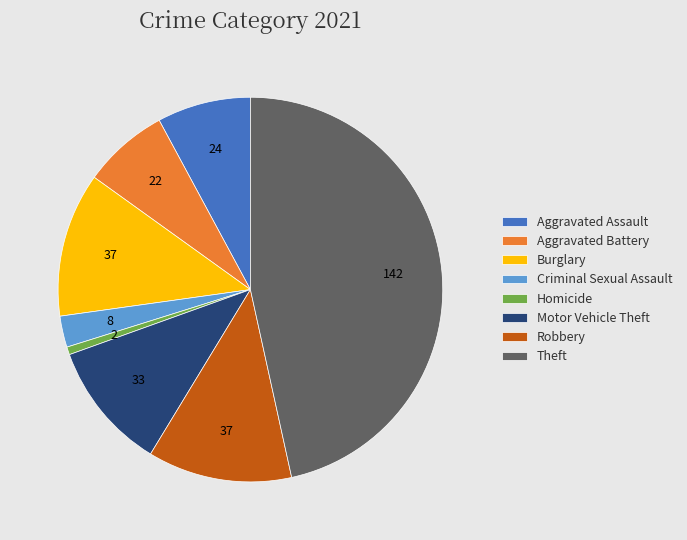

Combined, do Burglary and Aggravated Battery account for over 50%?

No